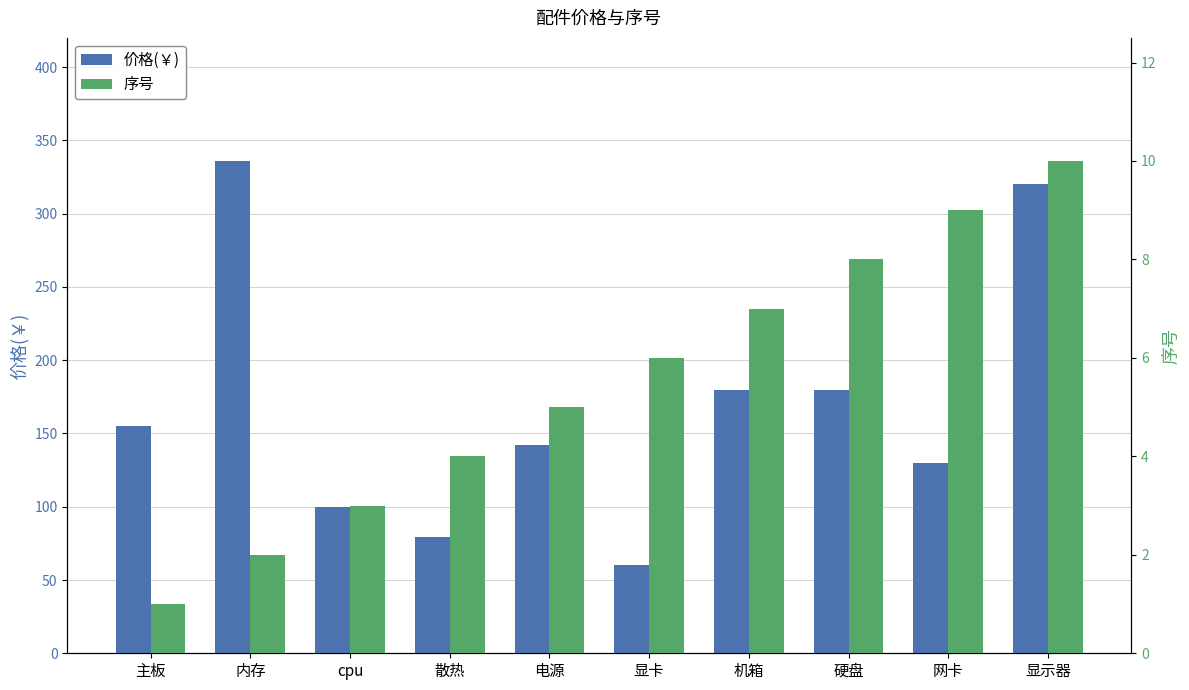

List the series in order of their peak value, lowest first.

序号, 价格(￥)